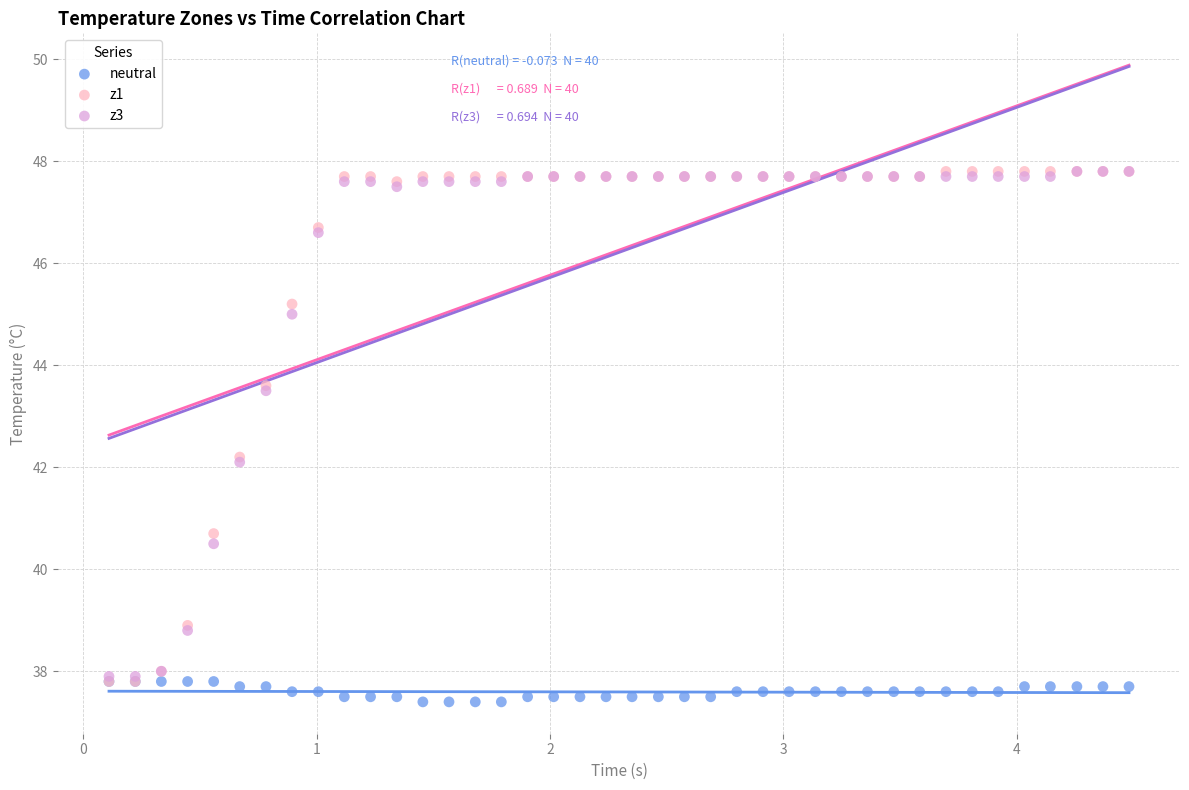

What are all the series names shown in the legend?

neutral, z1, z3